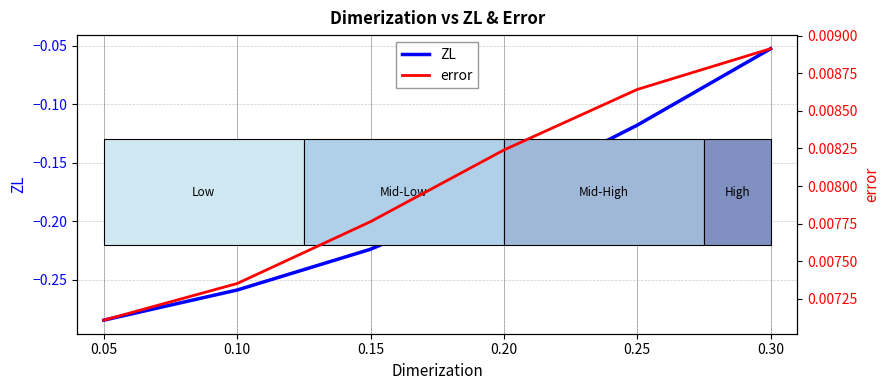

True or false: error has more than 0 interior local peaks.

False